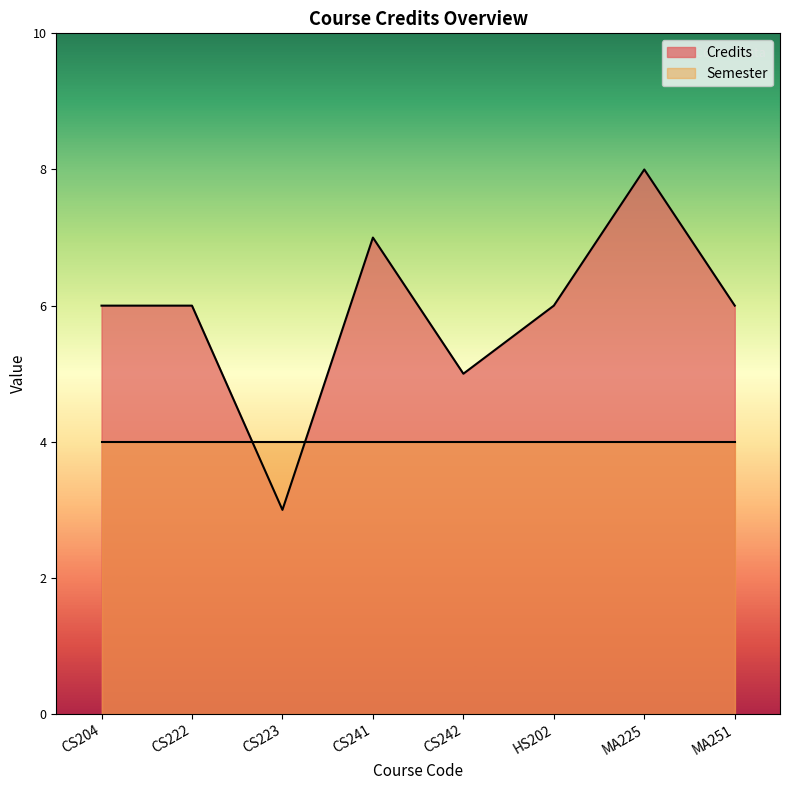

What is the label of the 4th point from the right?

CS242